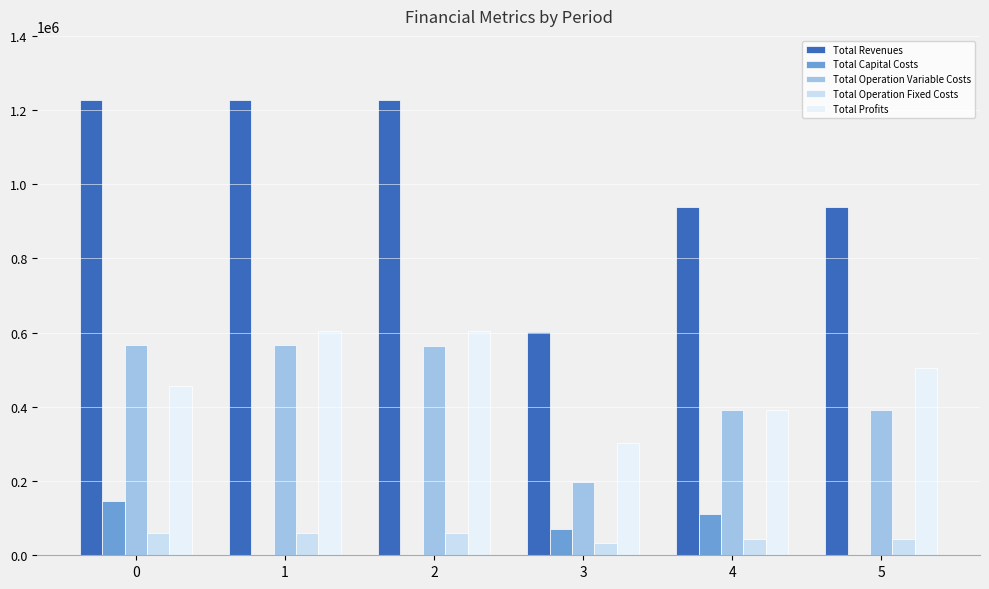

Which category has the highest value in the Total Profits series?

2